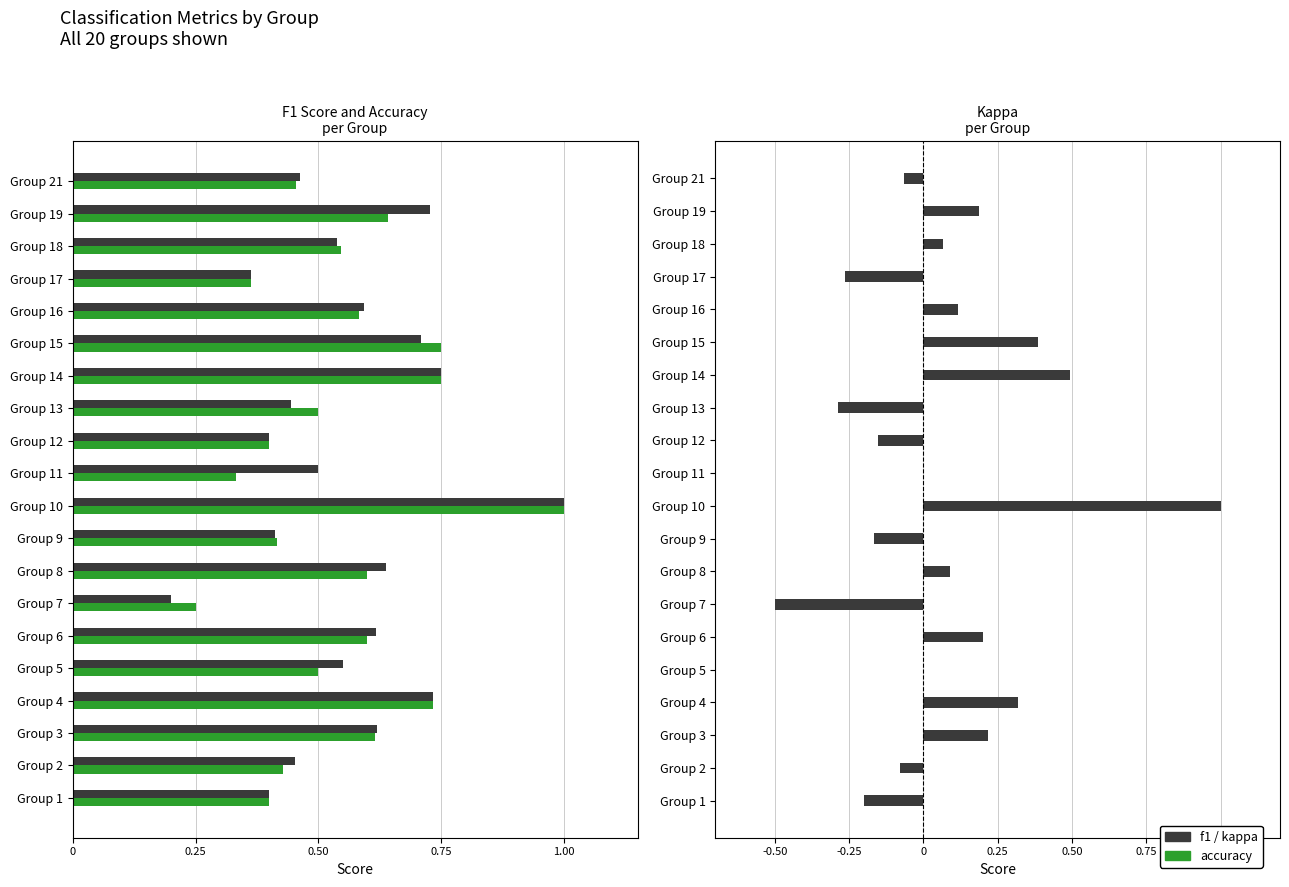

How many bars are there in total?

60